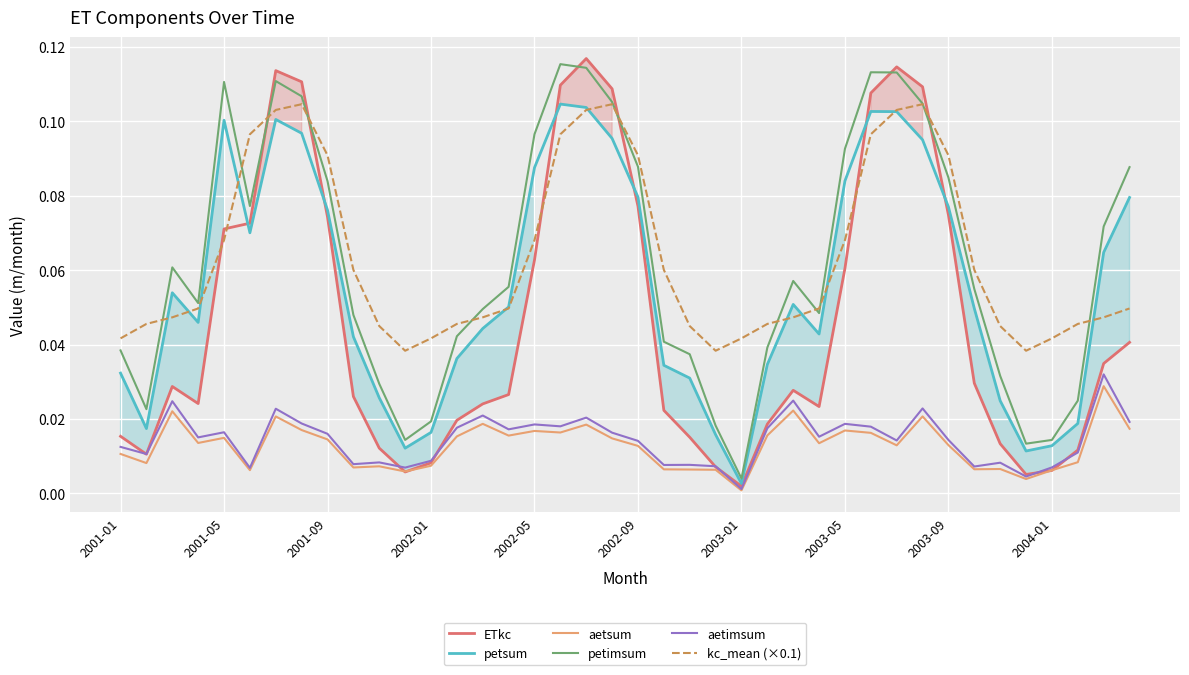

True or false: aetsum and kc_mean (×0.1) cross at least once.

False